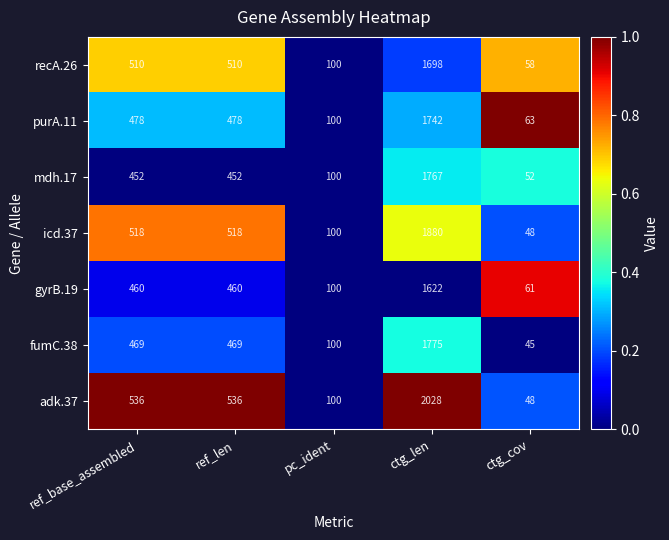

What is the average value of the icd.37 series?

613